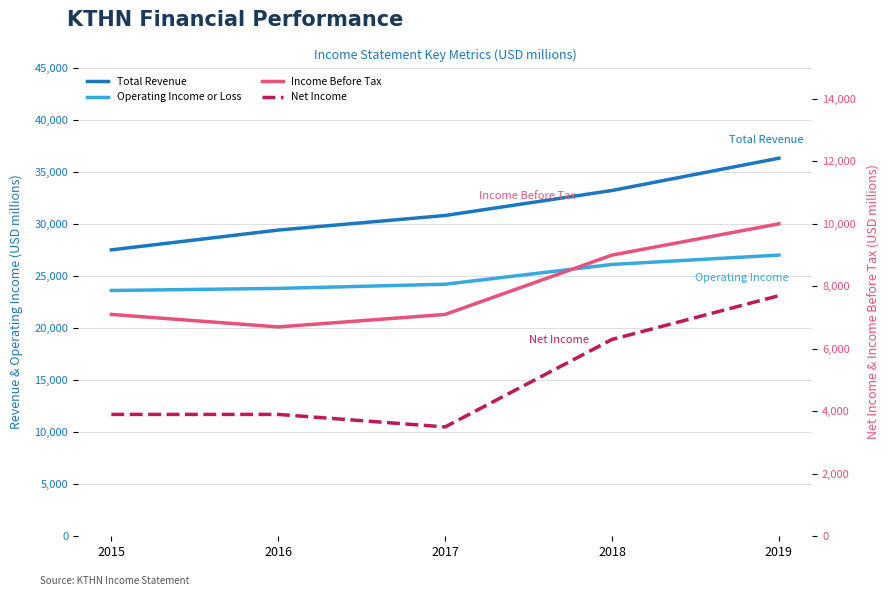

What is the difference between the second highest and second lowest values in the Operating Income or Loss series?

2300